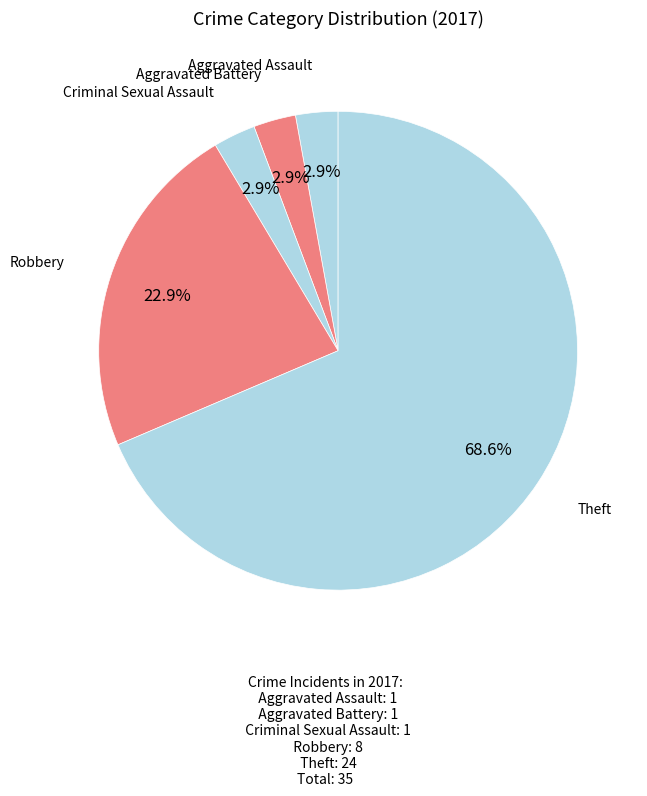

Which slice is the largest?

Theft